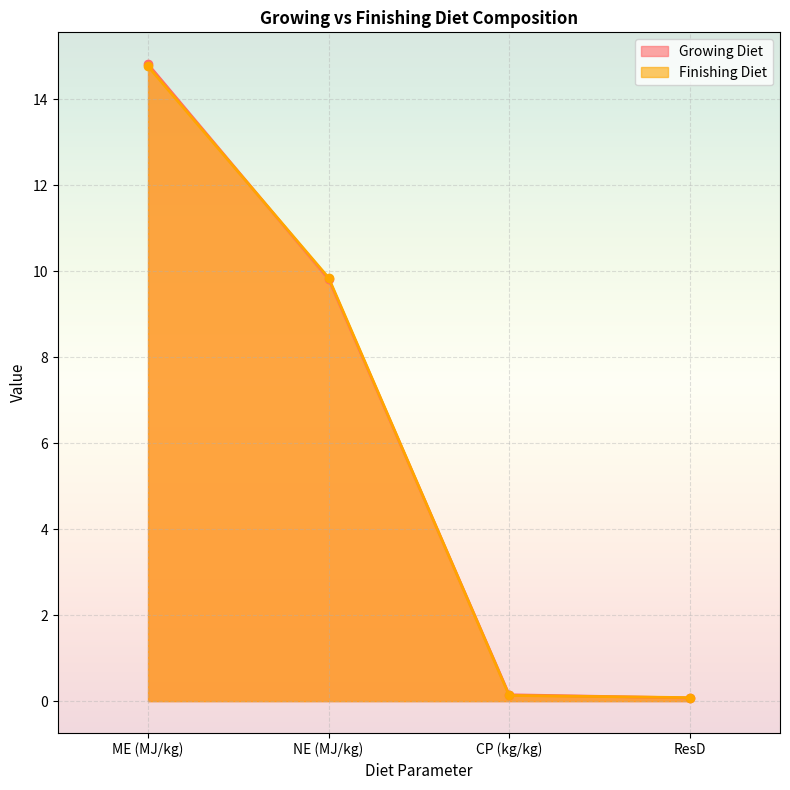

List the series in order of their peak value, lowest first.

Finishing Diet, Growing Diet